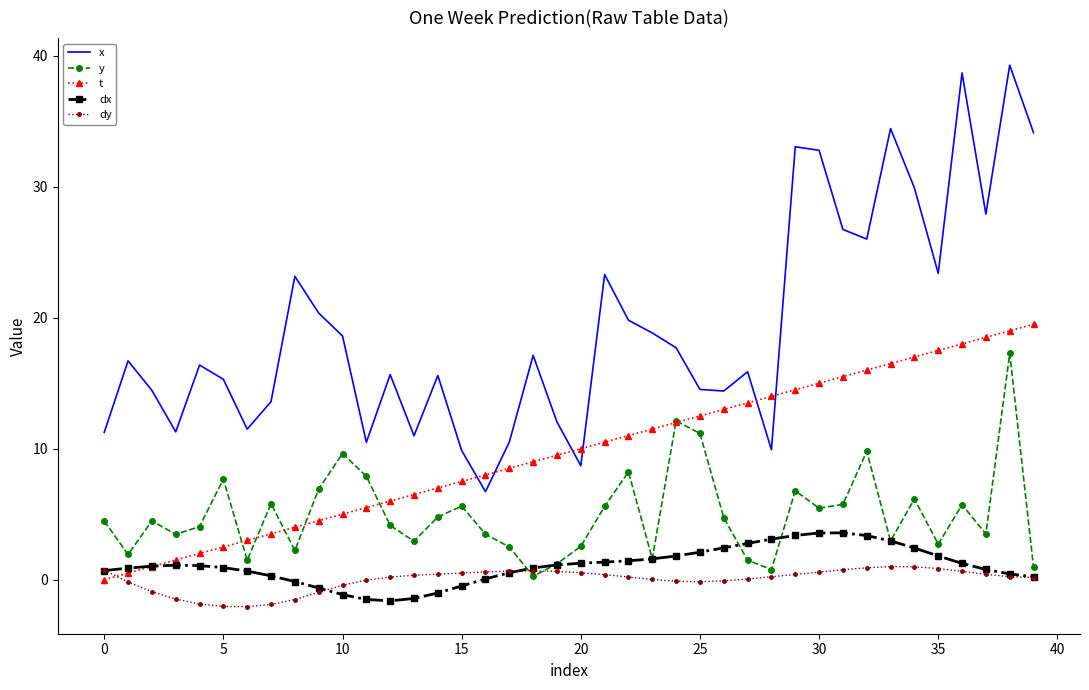

What is the minimum value for dx?

-1.6